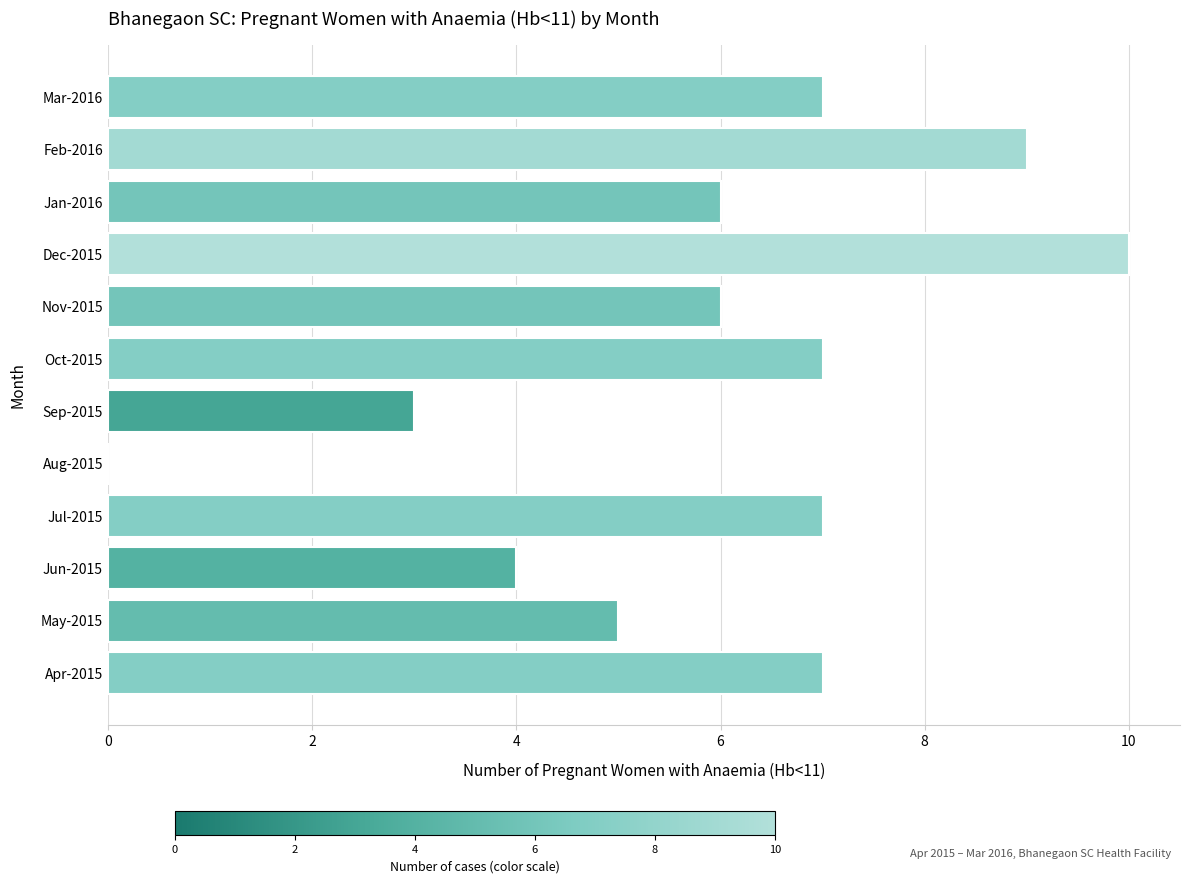

What is the greatest value displayed?

10